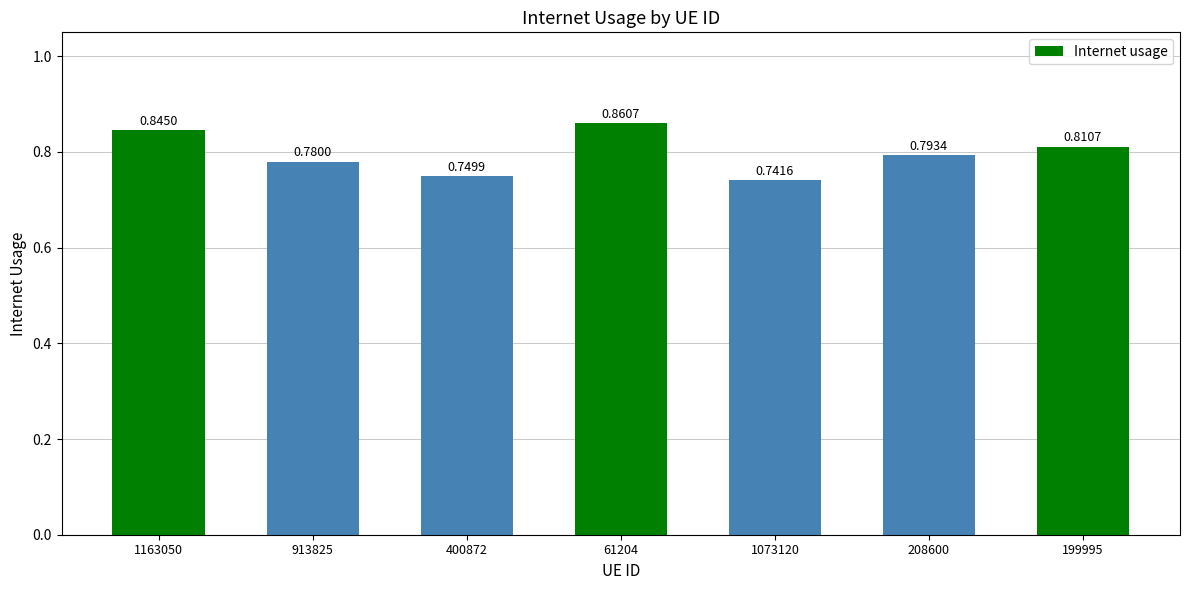

What is the label of the 7th bar from the left?

199995